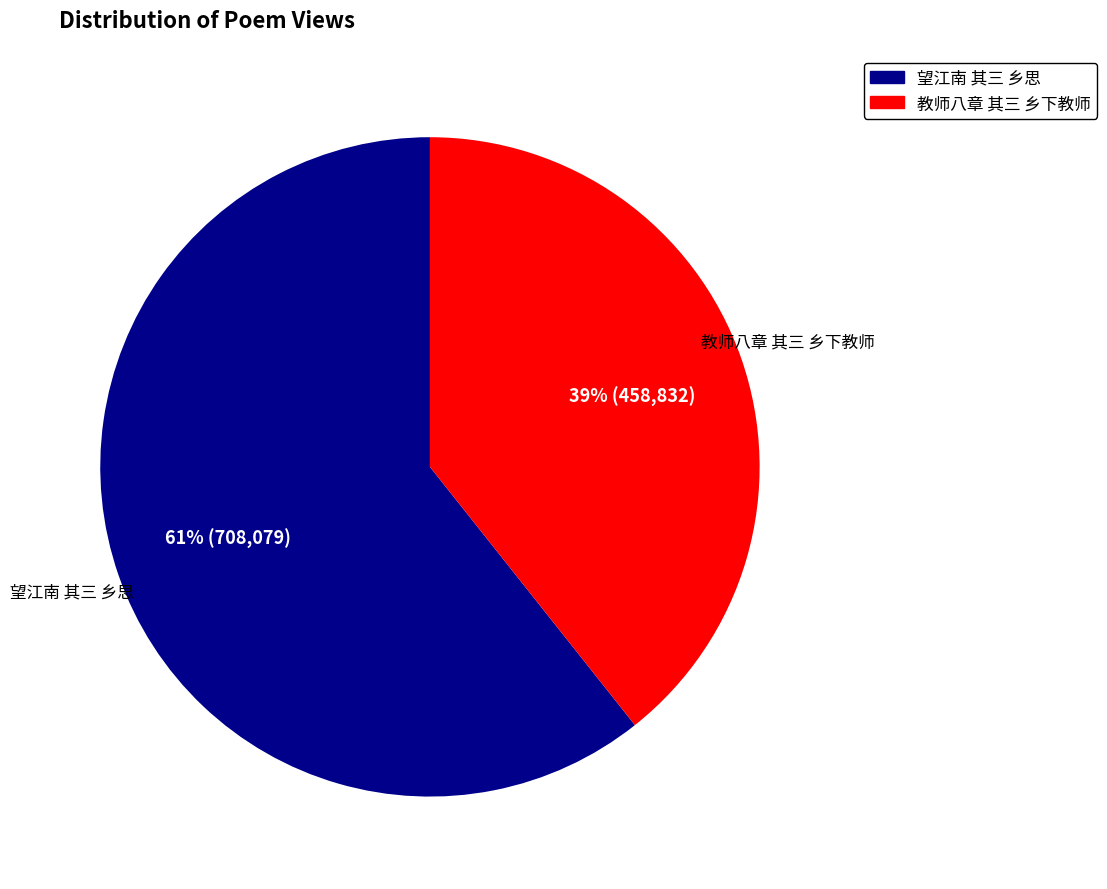

To the nearest percent, what portion does 望江南 其三 乡思 represent?

61%